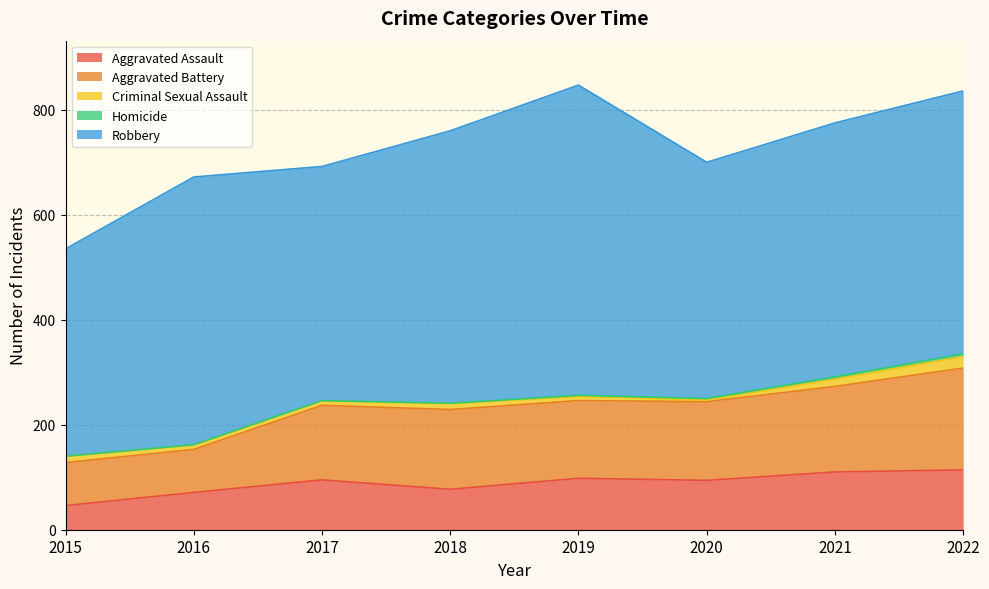

Reading left to right, list all the values displayed in this chart.

Aggravated Assault: 2015=46	2016=71	2017=95	2018=77	2019=98	2020=94	2021=110	2022=114
Aggravated Battery: 2015=82	2016=82	2017=142	2018=152	2019=148	2020=150	2021=163	2022=194
Criminal Sexual Assault: 2015=12	2016=8	2017=8	2018=11	2019=8	2020=3	2021=14	2022=22
Homicide: 2015=0	2016=1	2017=1	2018=1	2019=2	2020=3	2021=4	2022=5
Robbery: 2015=395	2016=510	2017=446	2018=519	2019=591	2020=450	2021=484	2022=501